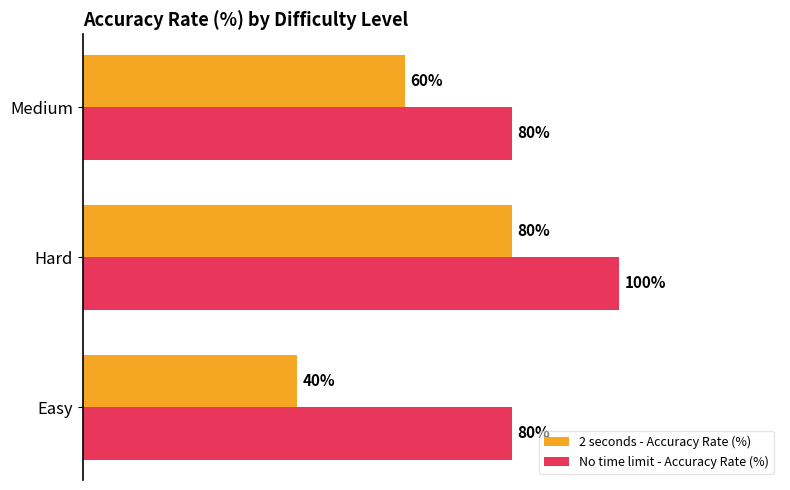

Which series changed the most between Easy and Medium?

2 seconds - Accuracy Rate (%)